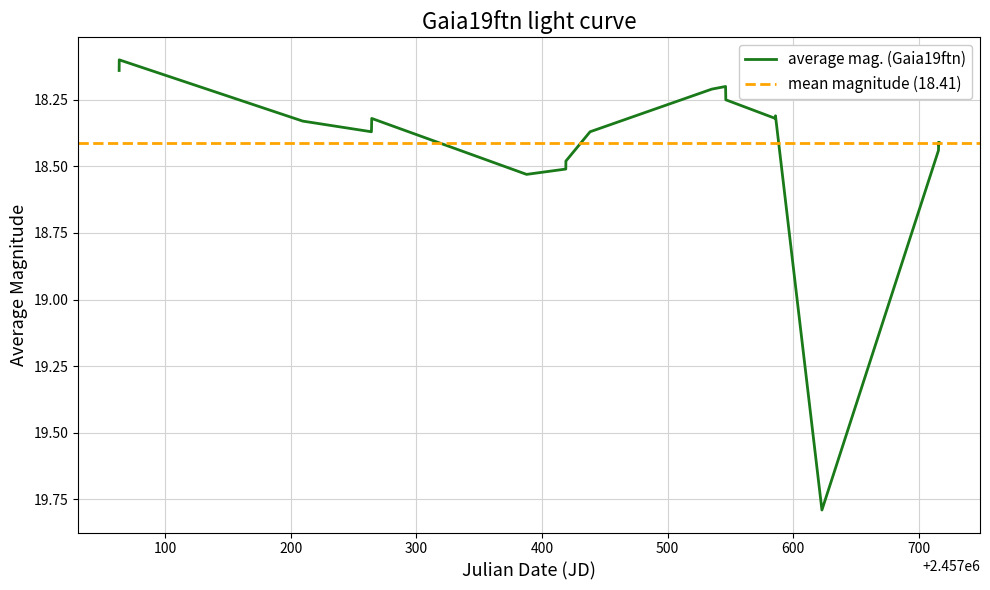

What is the maximum value for average mag. (Gaia19ftn)?

19.8